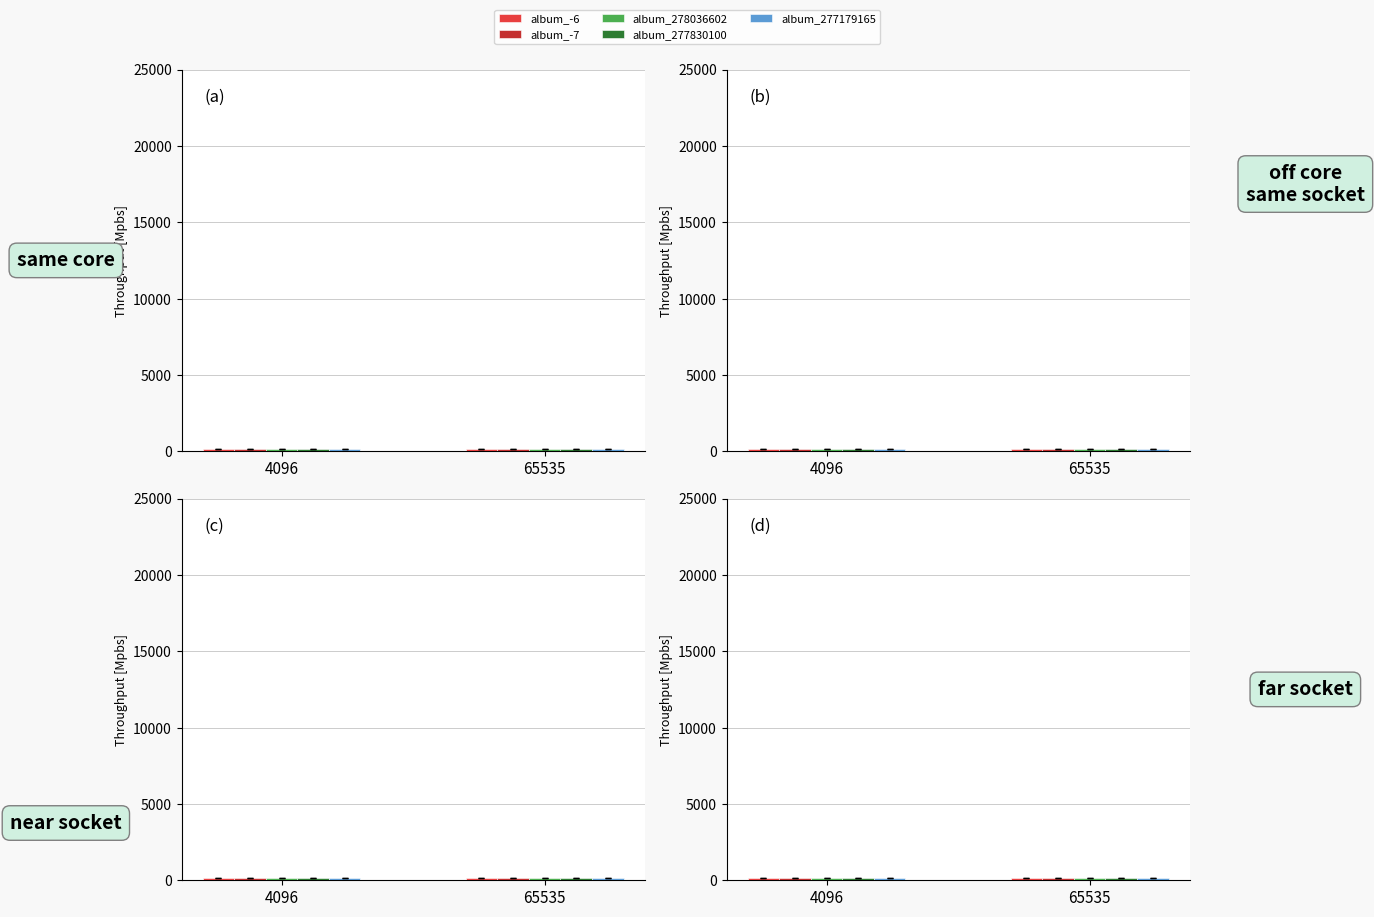

What is the sum of the album_-7 values at 4096 and 65535?

321.3